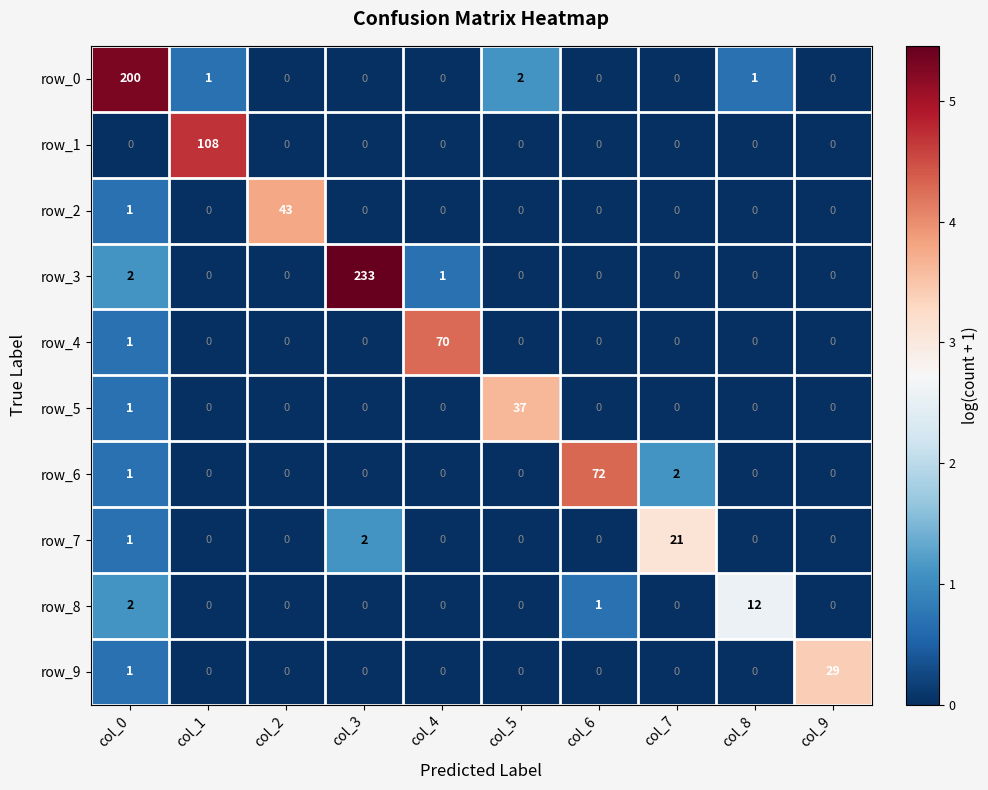

Where is row_3 nearest to the value 116?

col_0